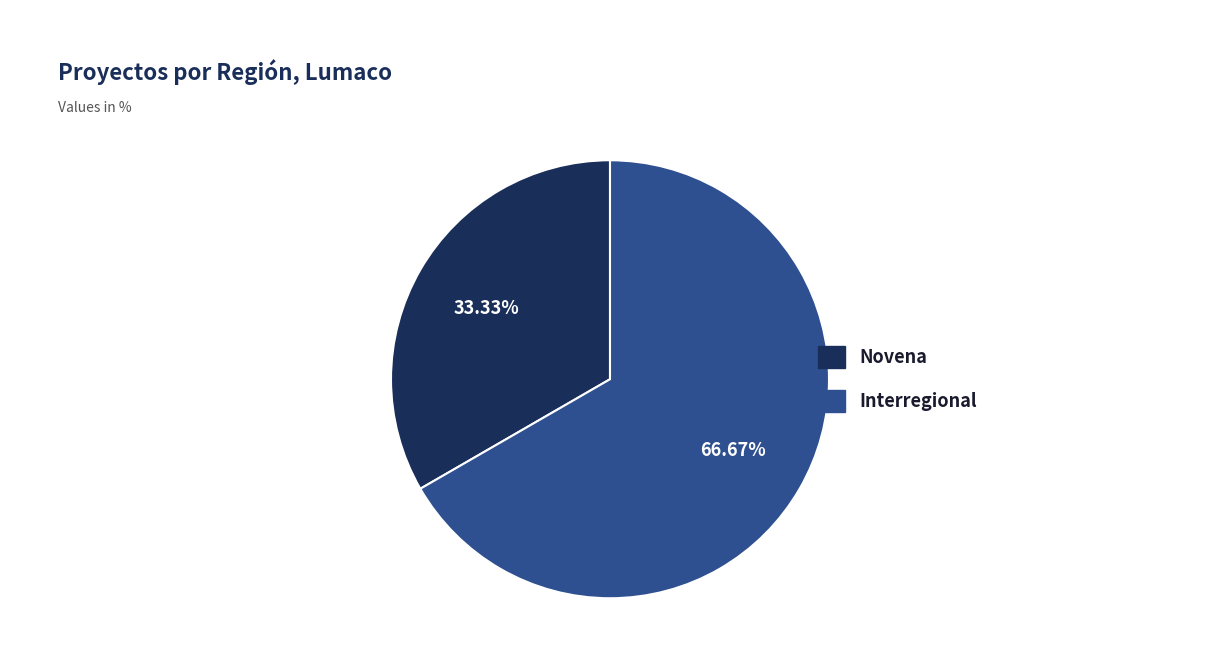

Is there any slice that represents more than half of the pie?

Yes